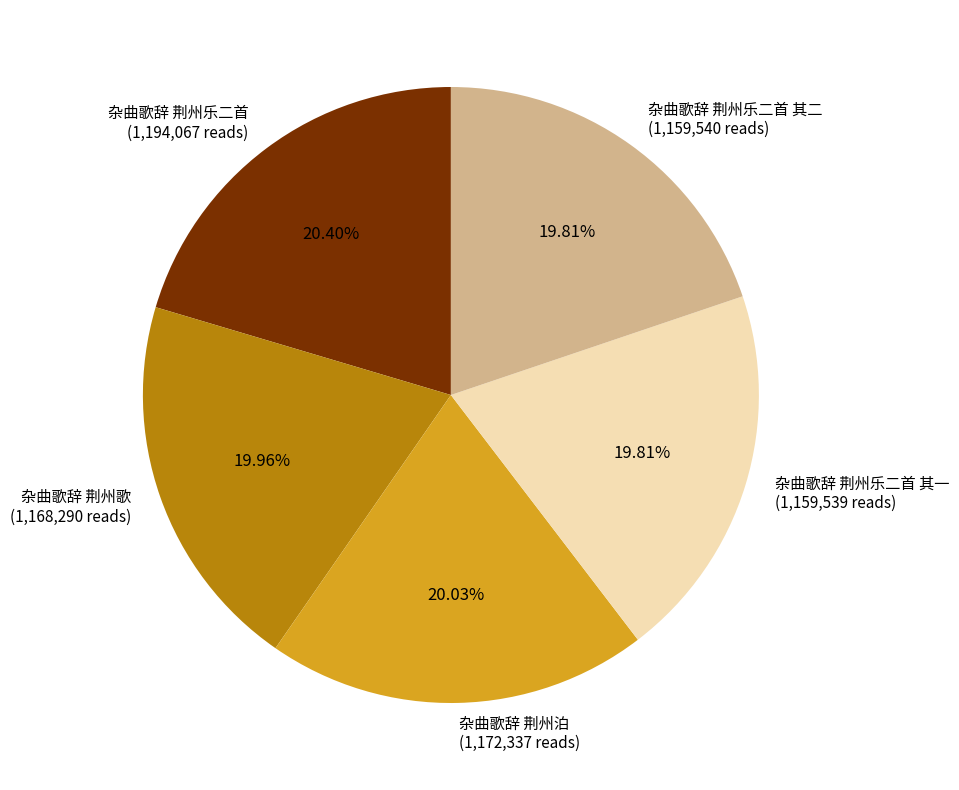

Does 杂曲歌辞 荆州乐二首 其二 (1,159,540 reads) account for over 50% of the chart?

No